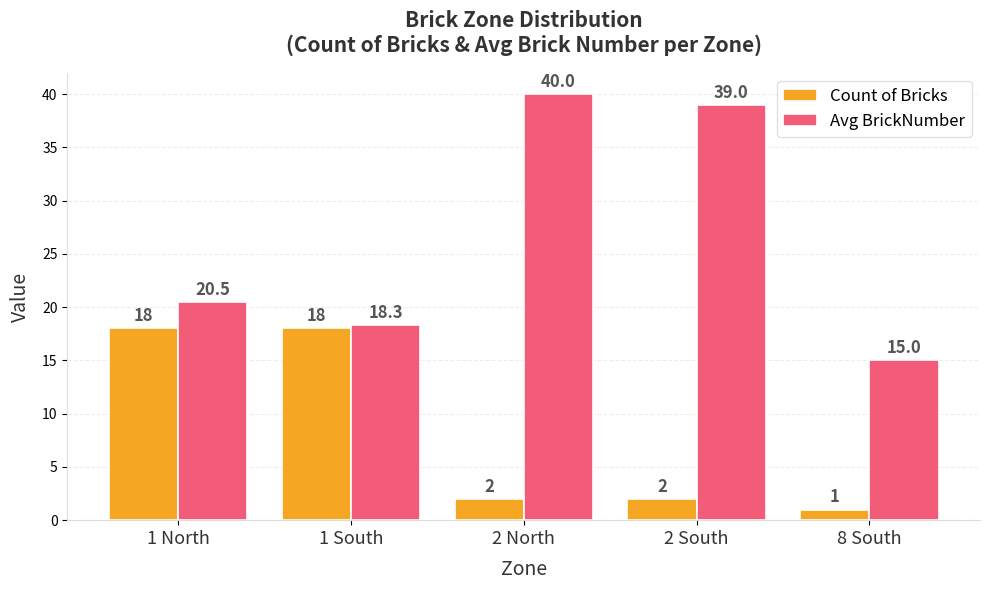

Which series has the largest total across all categories?

Avg BrickNumber